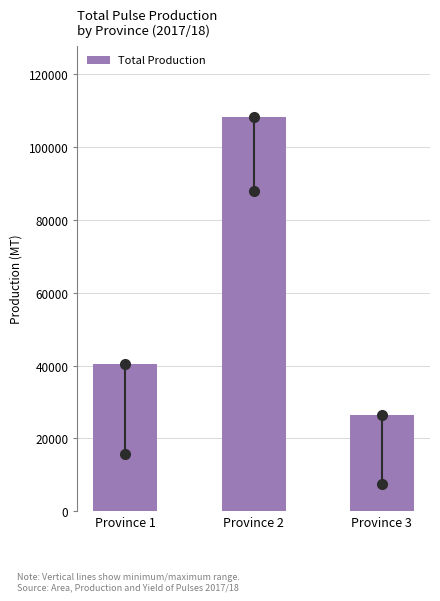

Reading left to right, transcribe all the data shown in this chart.

Province 1=40468.9	Province 2=108415.8	Province 3=26433.2